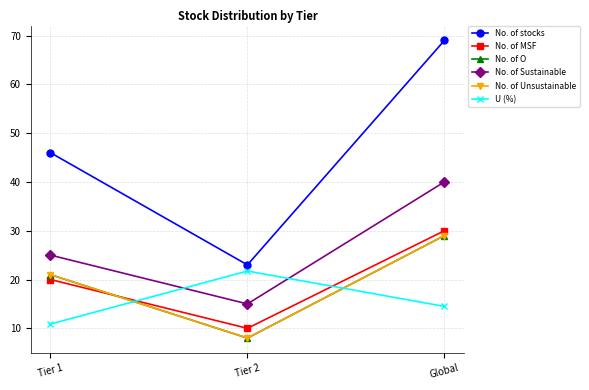

Is this an area chart (filled region under the line)?

No